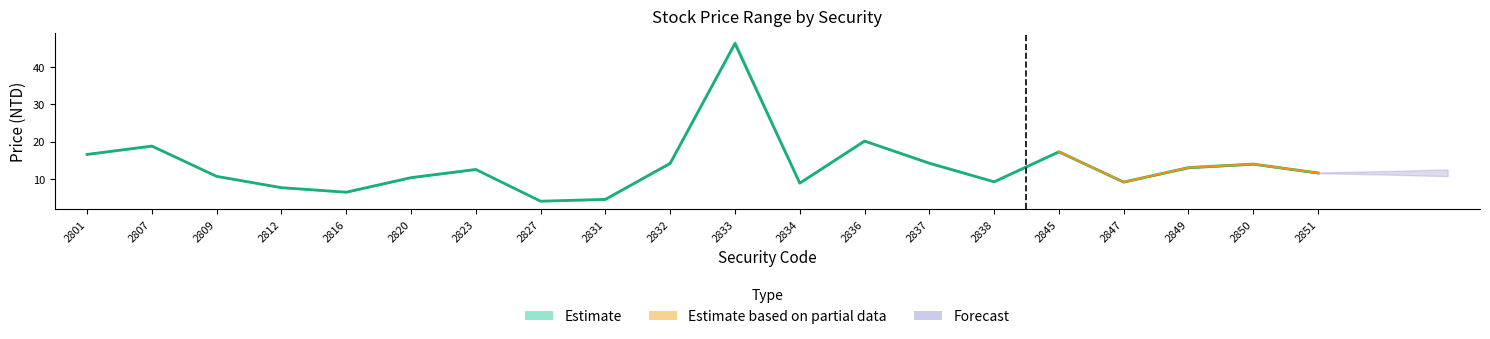

What is the difference between the highest and lowest values at 2807?

0.2